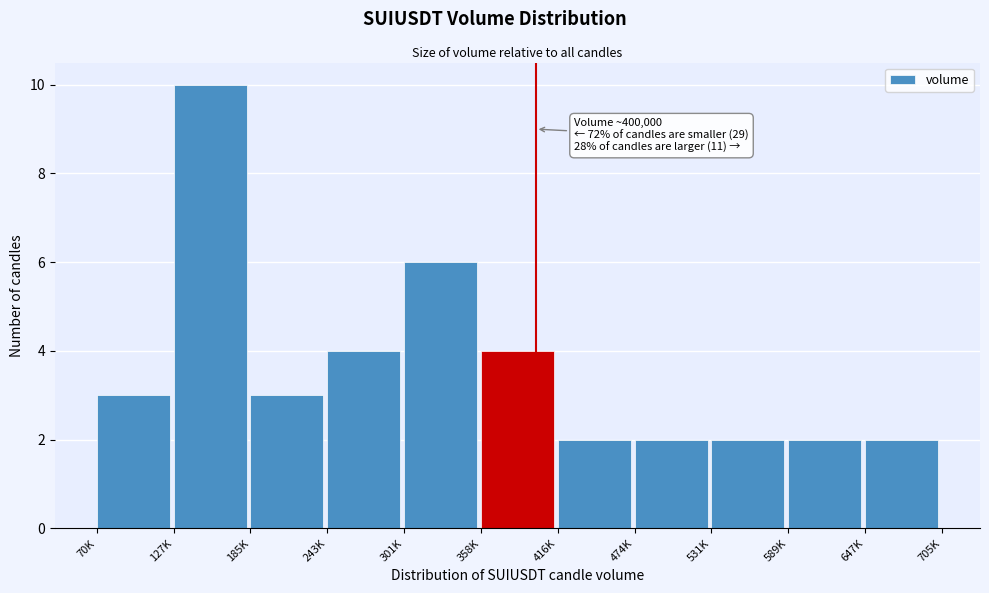

Reading left to right, extract all data points from this chart.

3	10	3	4	6	4	2	2	2	2	2